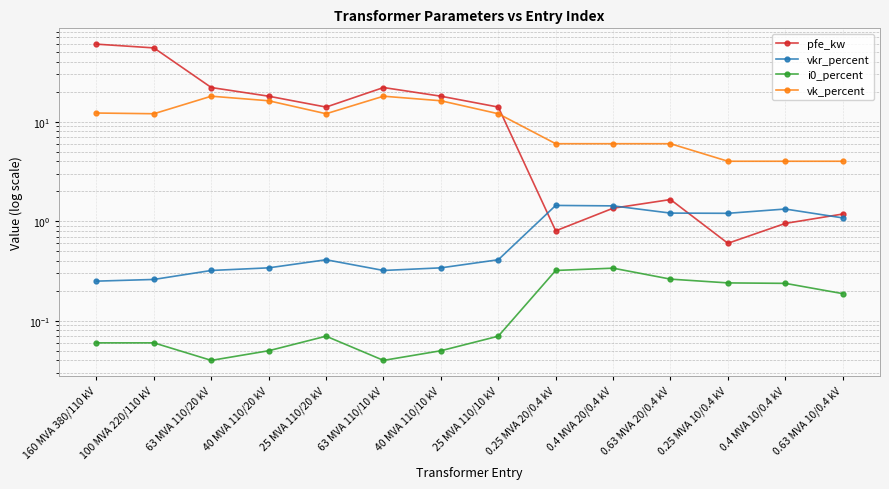

Reading left to right, list all the values displayed in this chart.

pfe_kw: 60.0	55.0	22.0	18.0	14.0	22.0	18.0	14.0	0.8	1.4	1.6	0.6	0.9	1.2
vkr_percent: 0.2	0.3	0.3	0.3	0.4	0.3	0.3	0.4	1.4	1.4	1.2	1.2	1.3	1.1
i0_percent: 0.1	0.1	0.0	0.1	0.1	0.0	0.1	0.1	0.3	0.3	0.3	0.2	0.2	0.2
vk_percent: 12.2	12.0	18.0	16.2	12.0	18.0	16.2	12.0	6.0	6.0	6.0	4.0	4.0	4.0